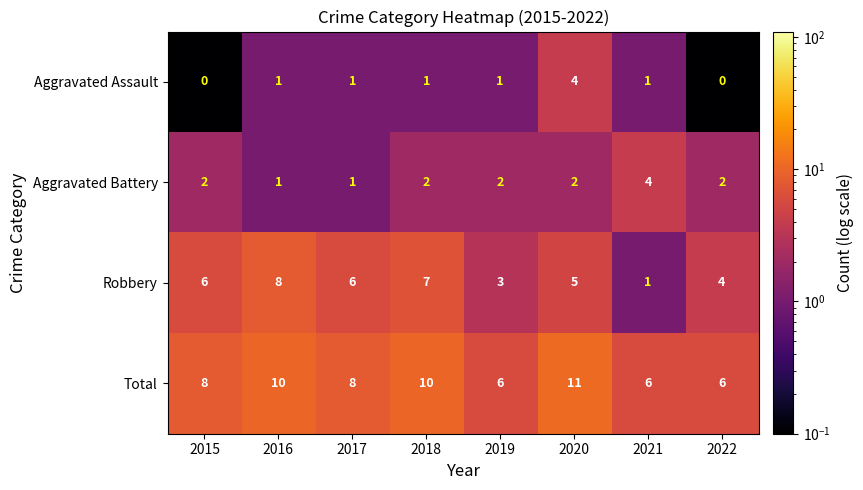

The value of Aggravated Assault at 2018 is 1. True or false?

True